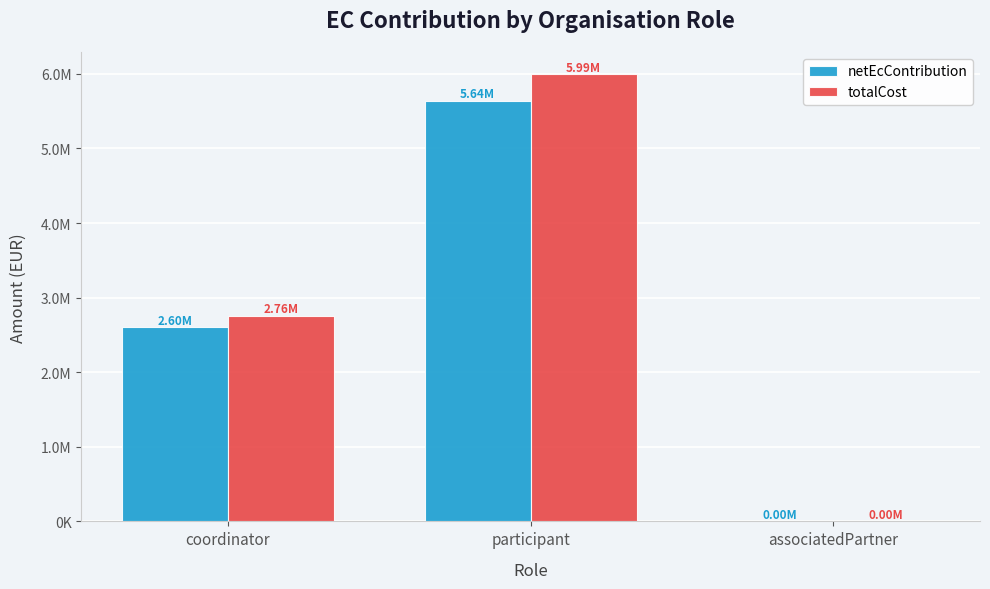

At which category is the sum across all series the highest?

participant